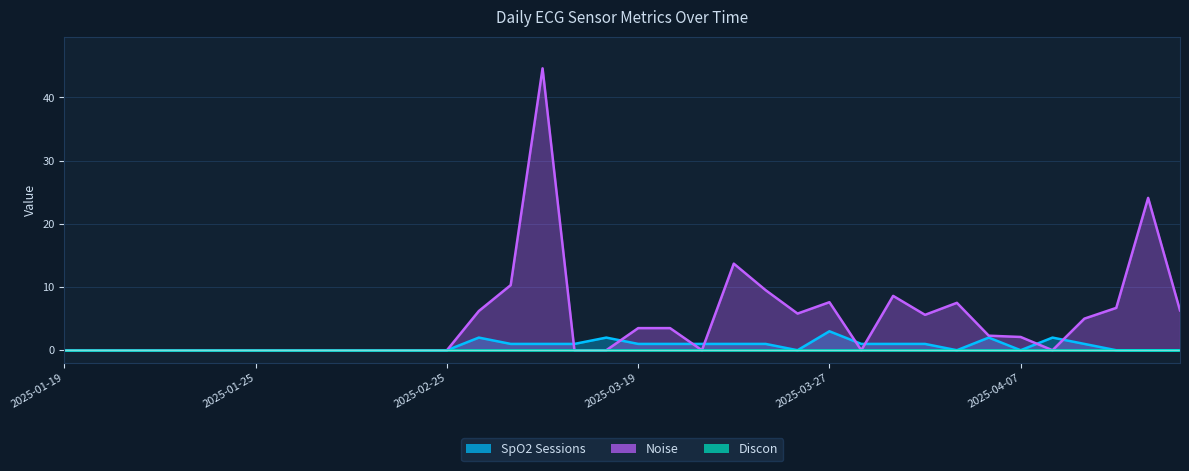

What is the difference between the second highest and second lowest values in the SpO2 Sessions series?

2.0